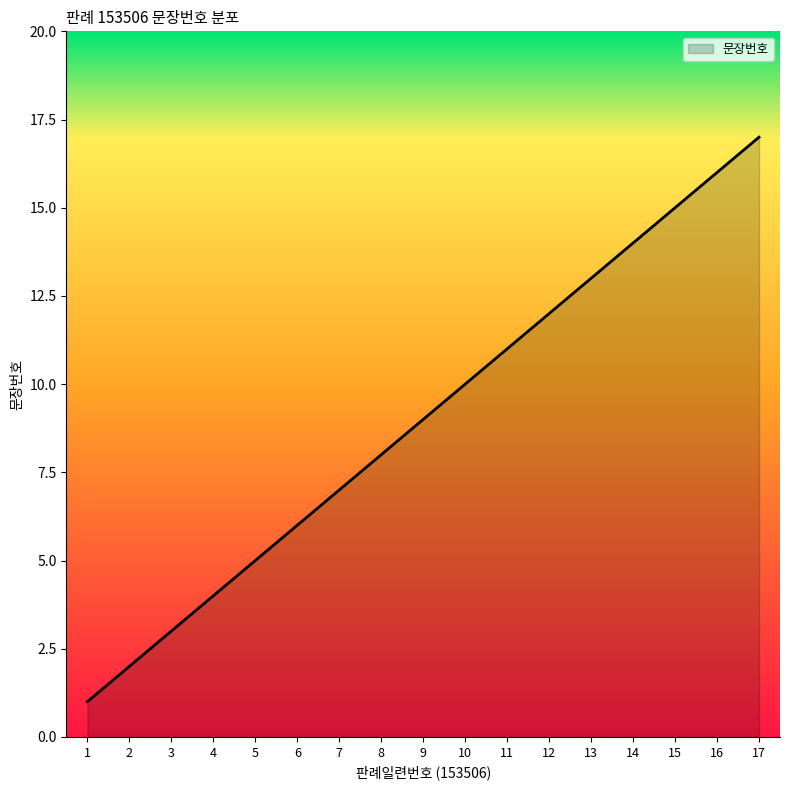

Between 17 and 12, which is larger?

17